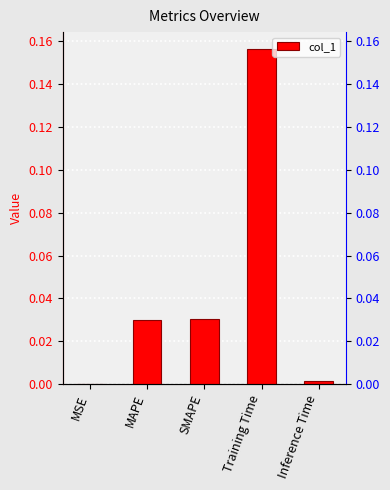

List the labels in order of value, smallest first.

MSE, Inference Time, MAPE, SMAPE, Training Time